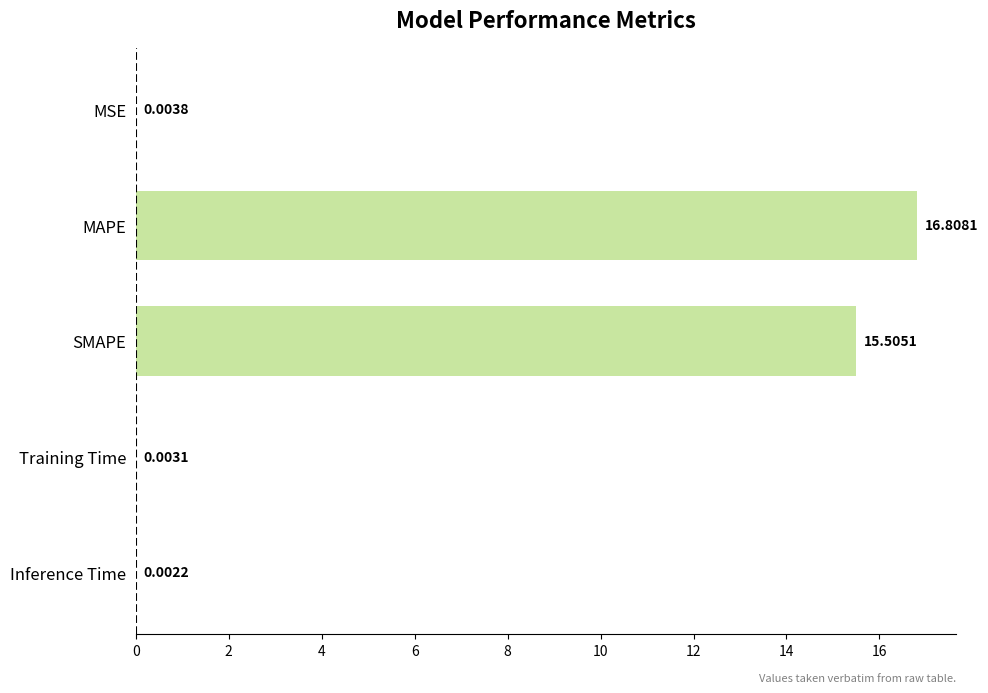

What is the sum of the values at Inference Time and SMAPE?

15.5